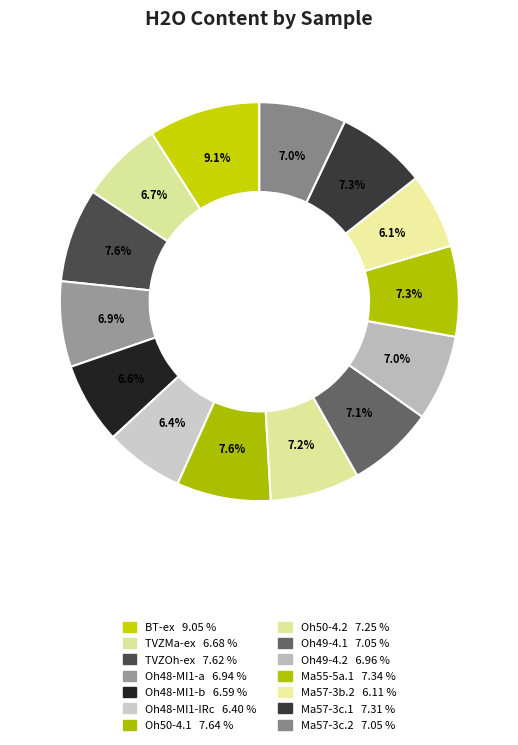

Count the number of slices in the pie.

14